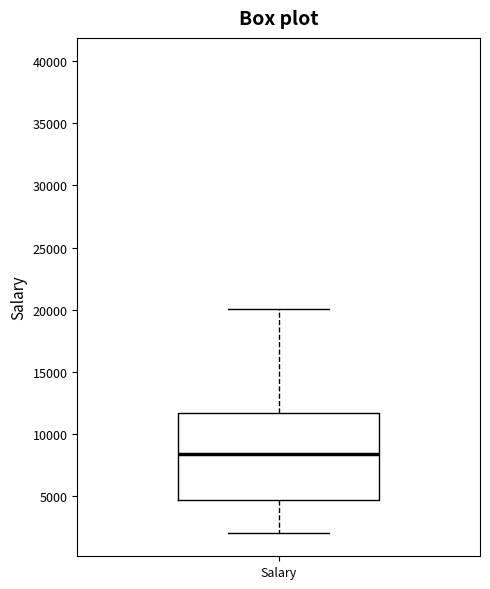

Read this box plot against the y-axis: the position of the median line, the range covered by the box, and the ends of both whiskers. The values are not printed on the chart, so give them approximately, as read against the axis.

median 8500, box 4500 to 11500, whiskers 2000 to 20000